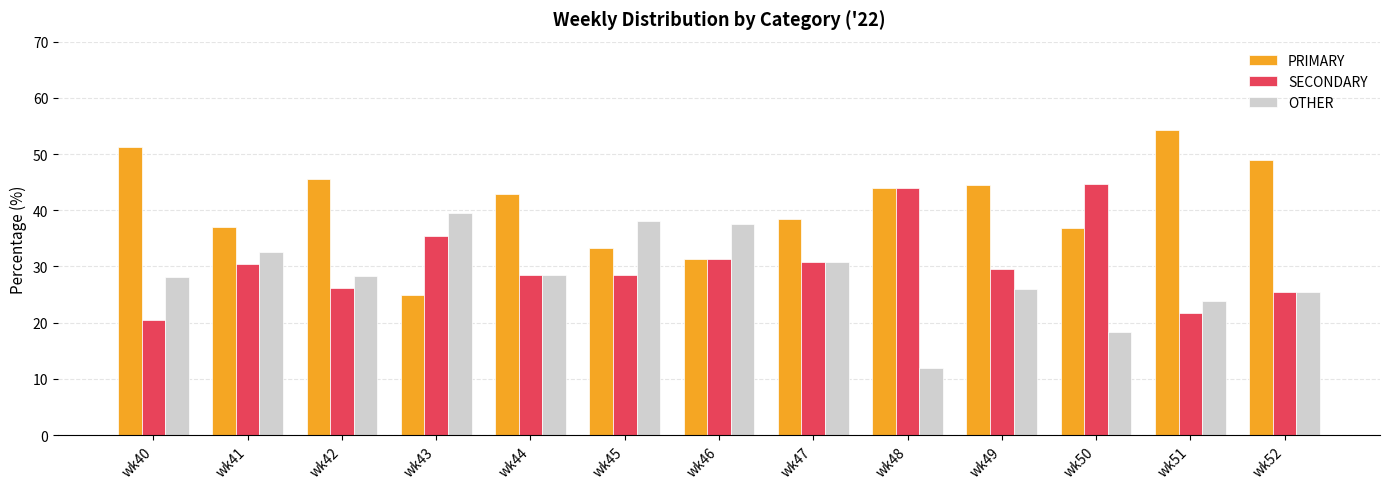

The SECONDARY series shows 36.1 at wk51. True or false?

False